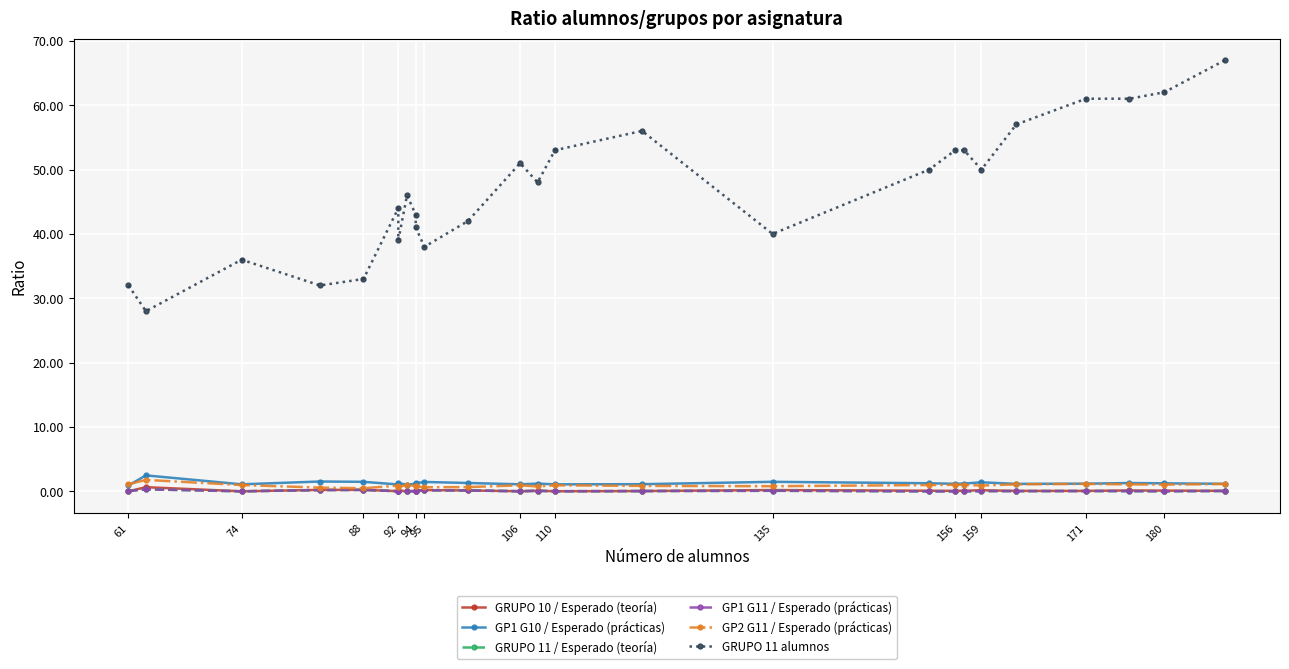

True or false: GP1 G11 / Esperado (prácticas) and GP2 G11 / Esperado (prácticas) intersect in this chart.

False